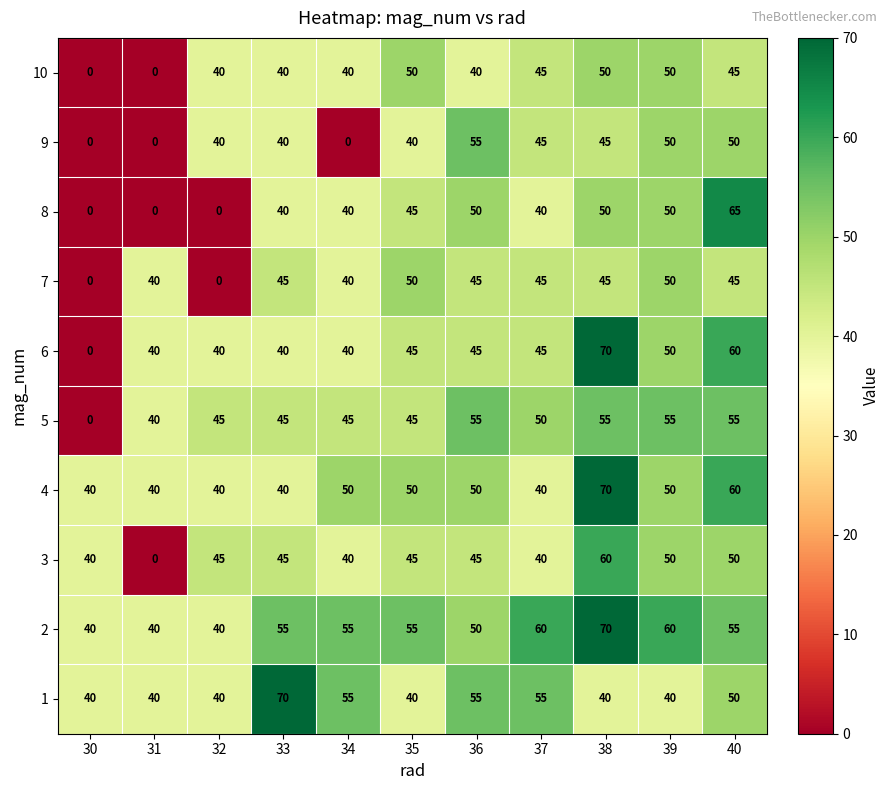

What is the maximum value shown in the chart?

70